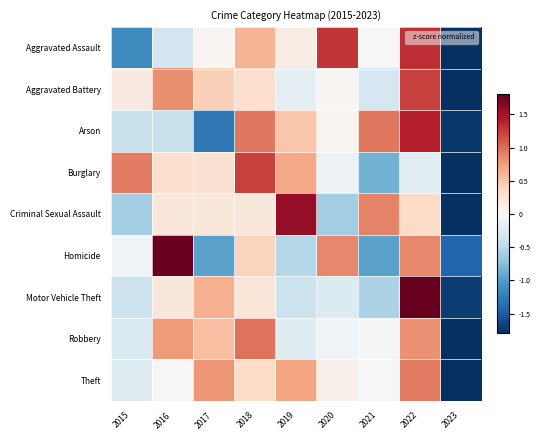

What is the minimum value shown in the chart?

-2.6